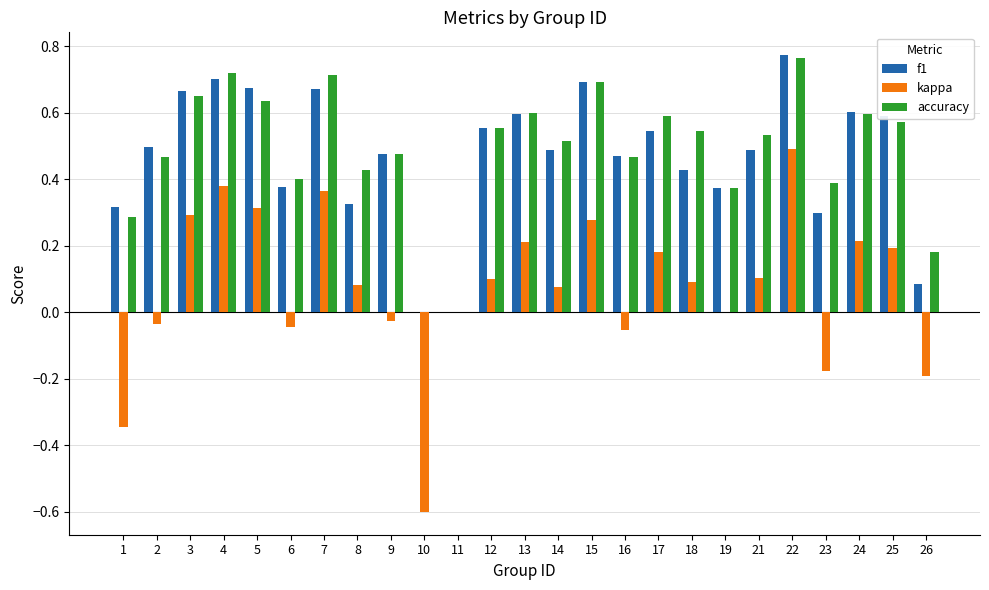

Between 7 and 24, which series saw the biggest shift?

kappa